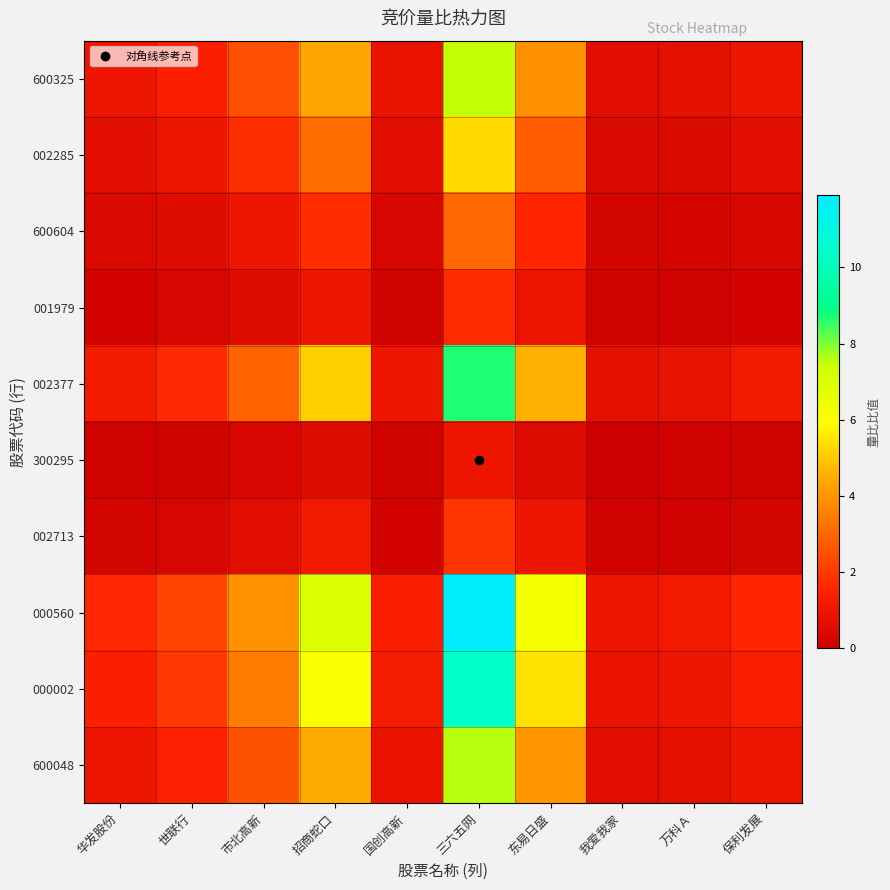

Count the number of categories in the chart.

10